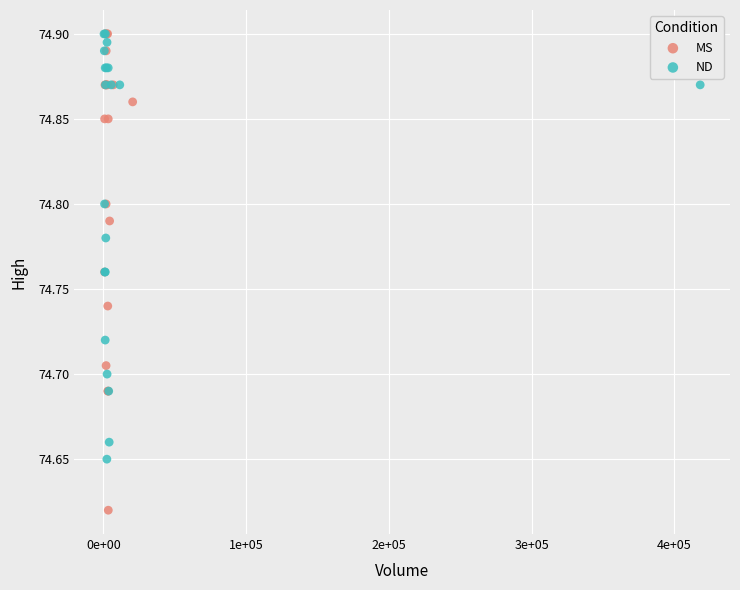

What are all the series names shown in the legend?

MS, ND